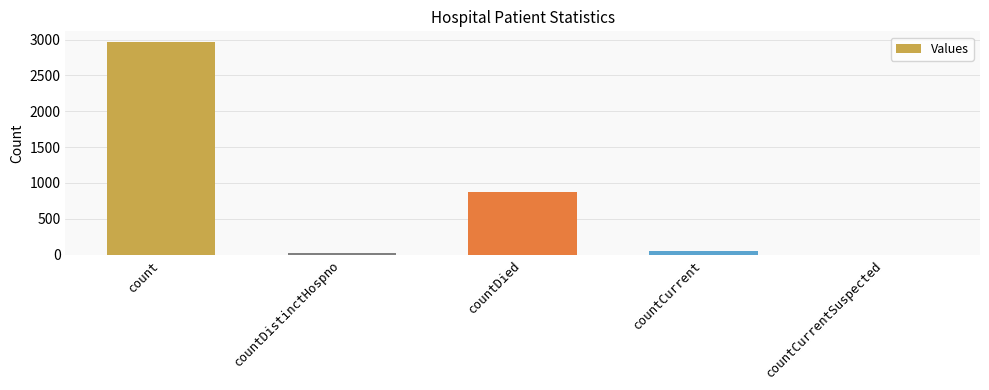

Which has a higher value, count or countDied?

count